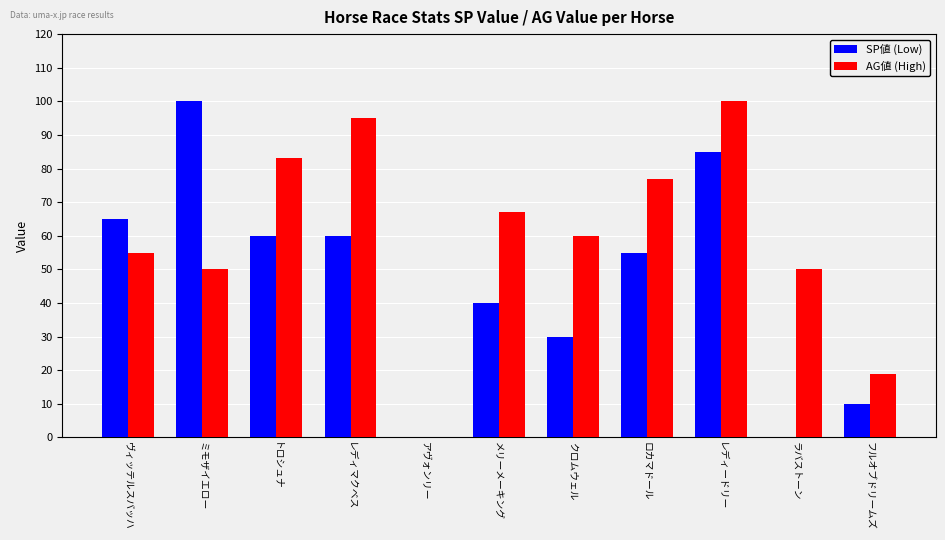

What is the highest value of the AG値 (High) series?

100